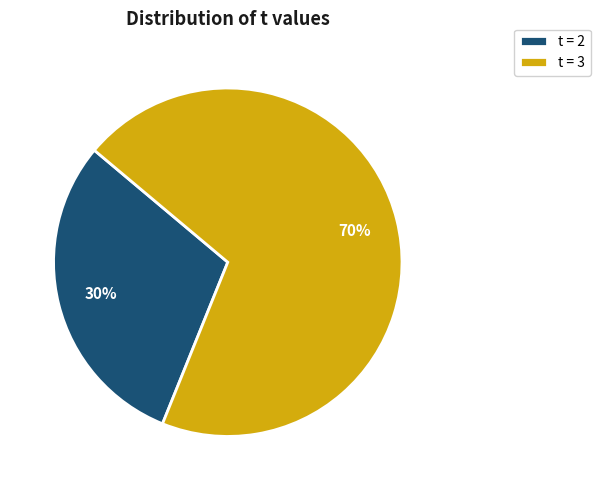

To the nearest percent, what is the average slice percentage?

50%